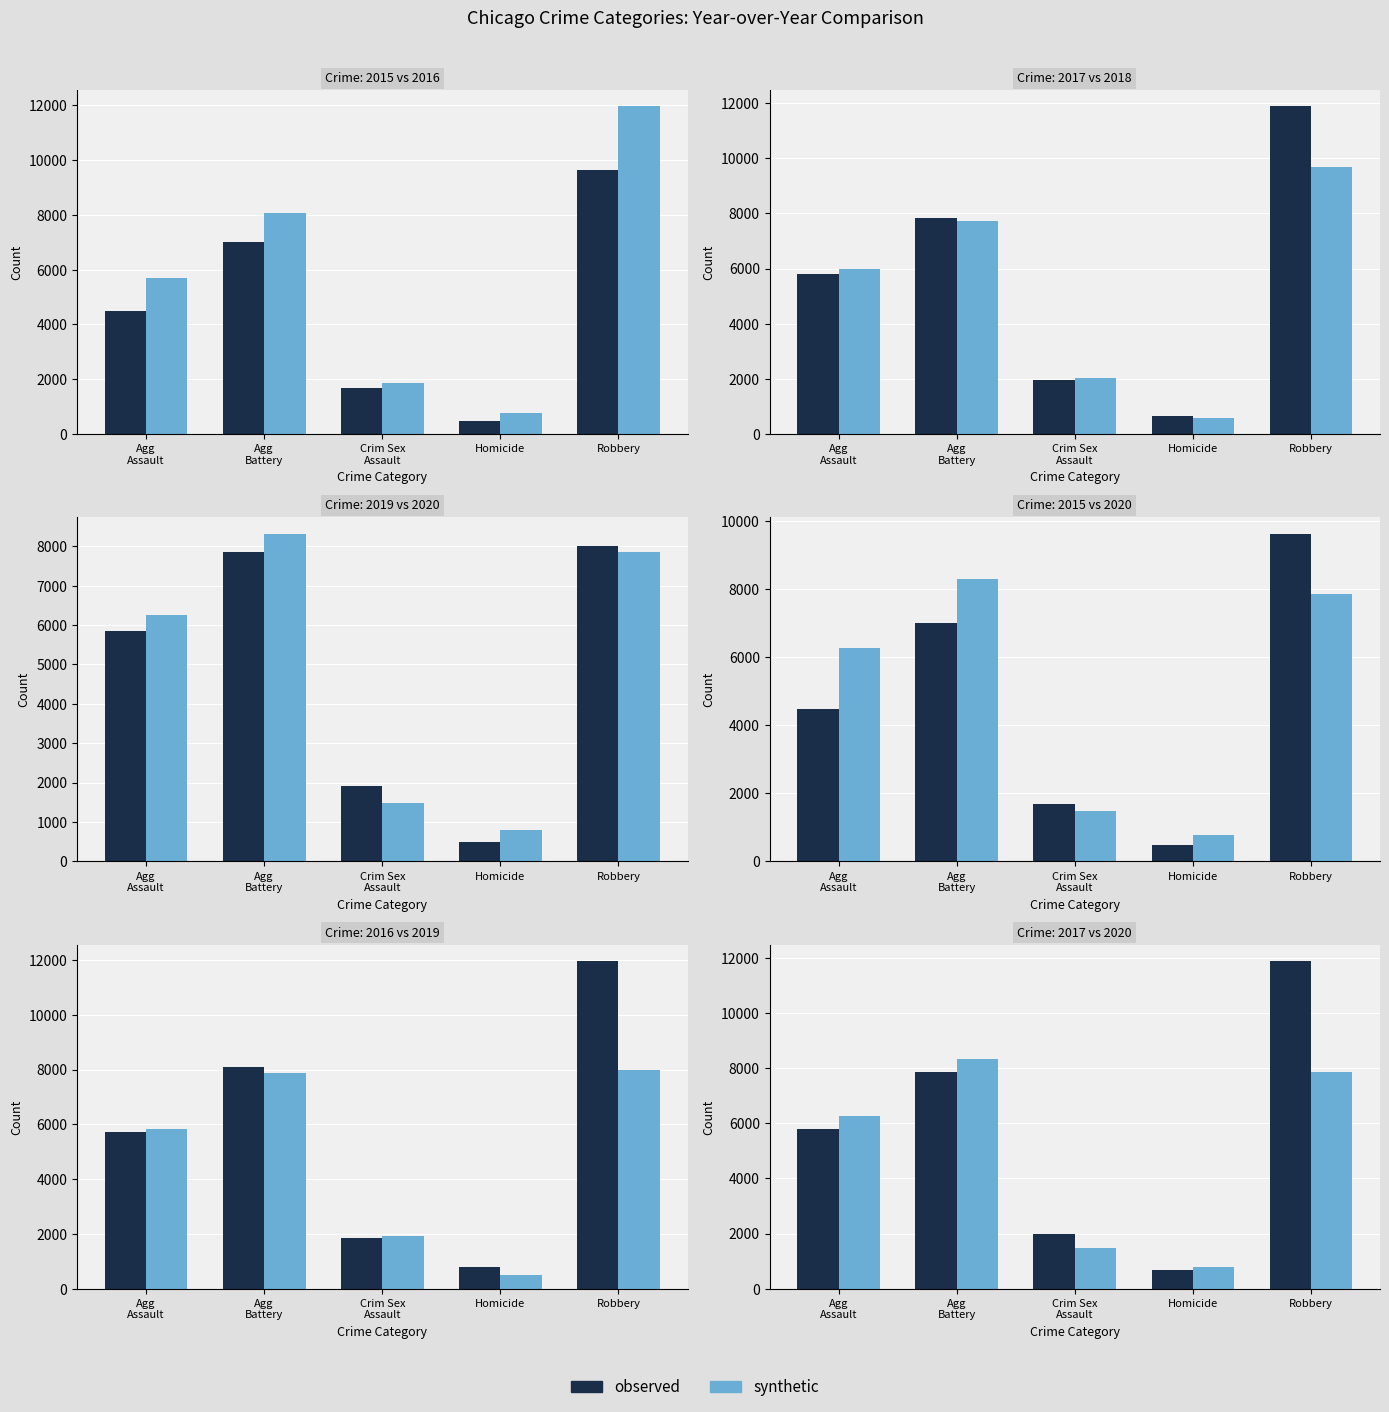

The synthetic series shows 6264 at Agg
Assault. True or false?

True